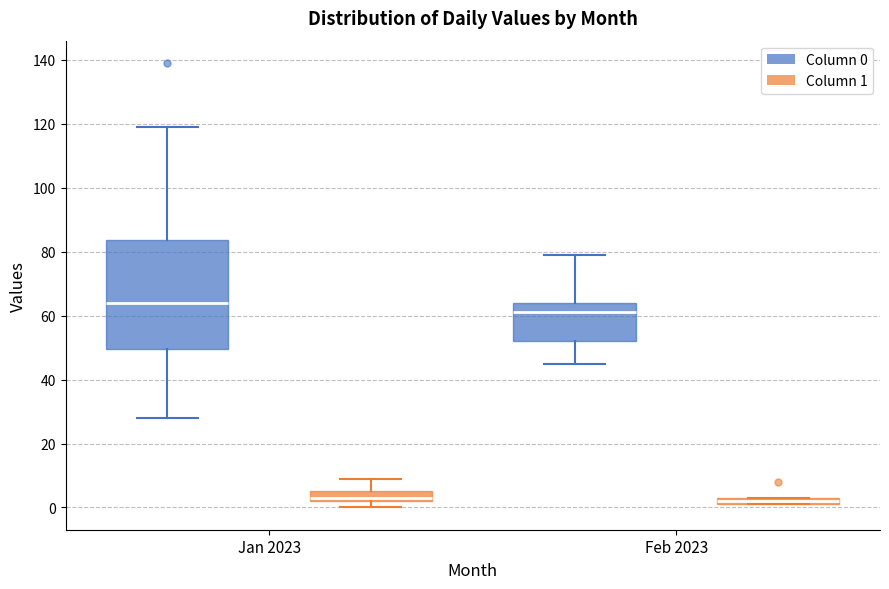

Where does the lower whisker of the box for Jan 2023 (Column 0) end on the y-axis? The values are not printed on the chart, so give them approximately, as read against the axis.

28